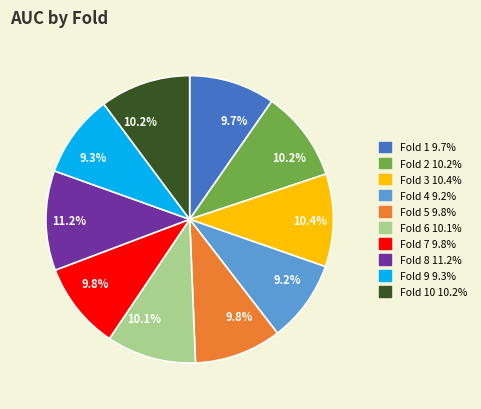

Is there a majority slice in this chart?

No